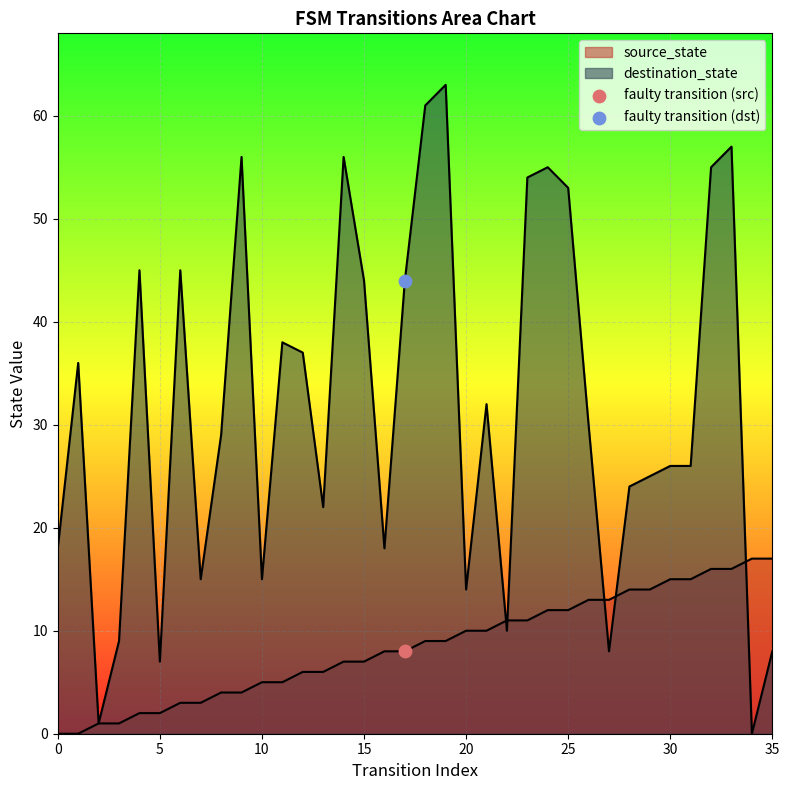

At which category is the sum across all series the highest?

33